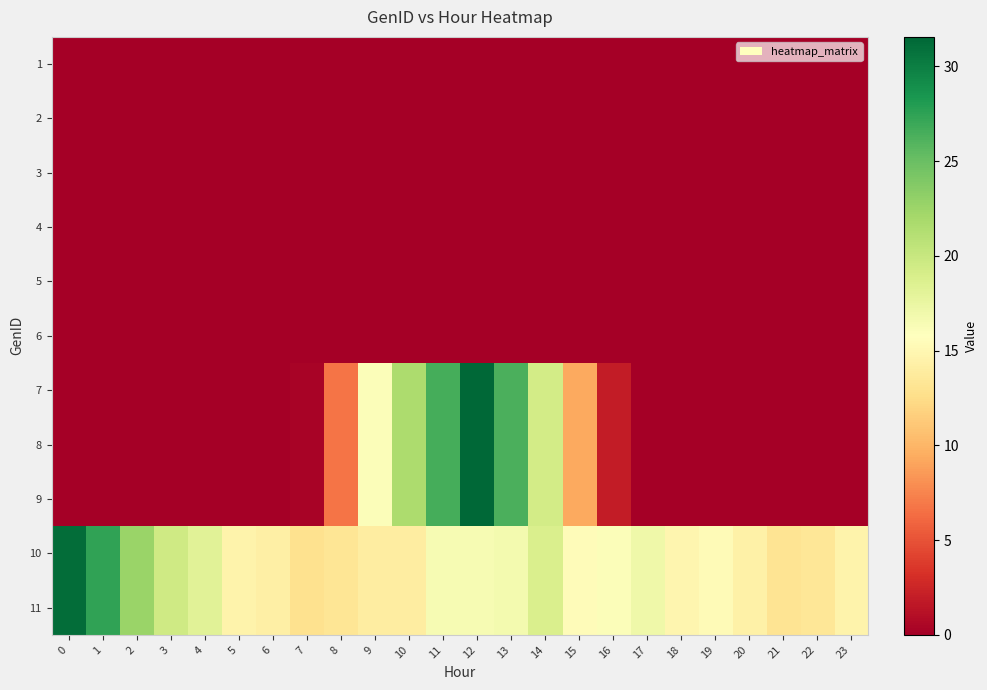

At which category is the sum across all series the highest?

12